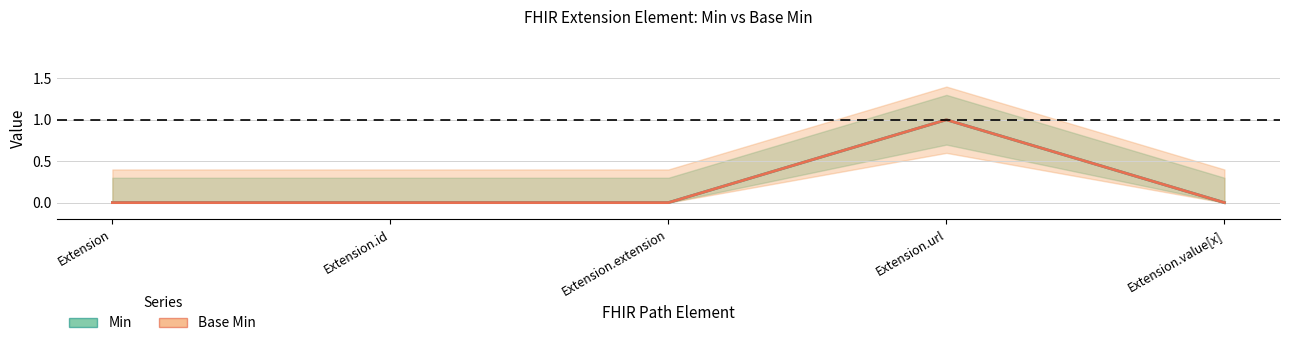

How many categories are shown in the chart?

5